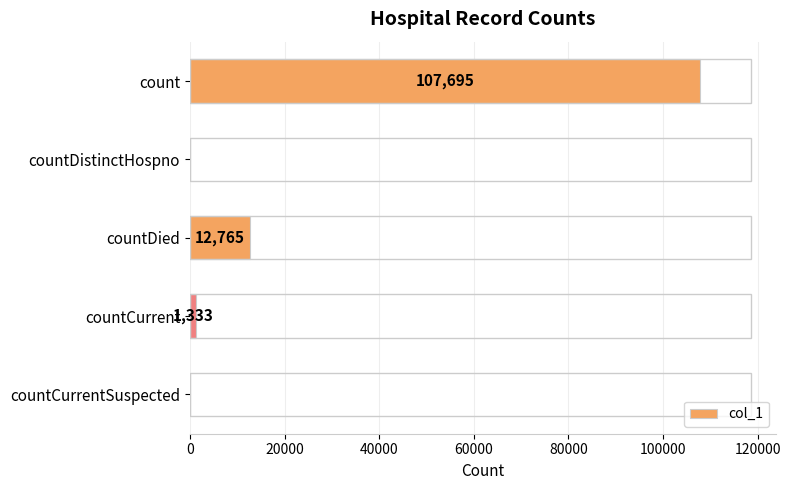

Reading top to bottom, list all the values displayed in this chart.

count=107695	countDistinctHospno=0	countDied=12765	countCurrent=1333	countCurrentSuspected=0